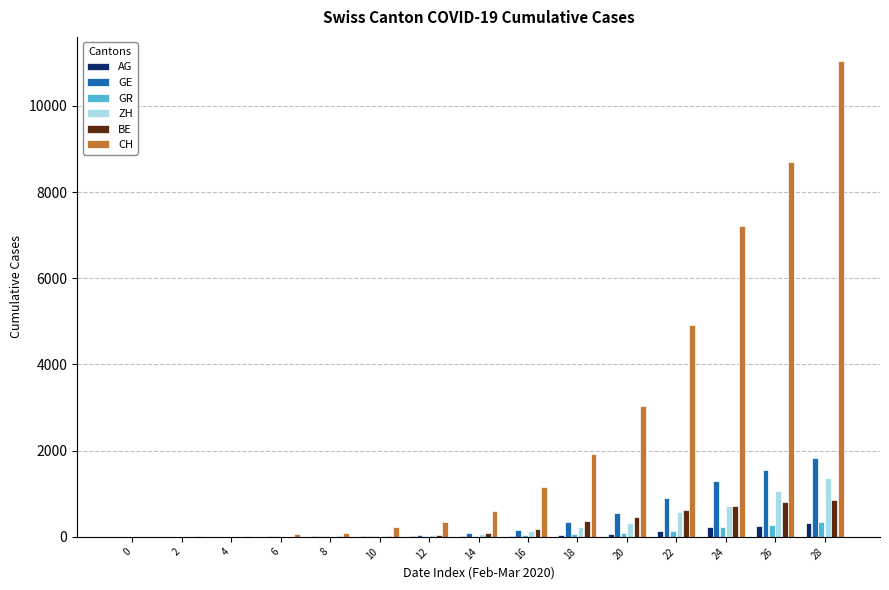

Is the value of CH at 10 greater than the value of GR at 14?

Yes